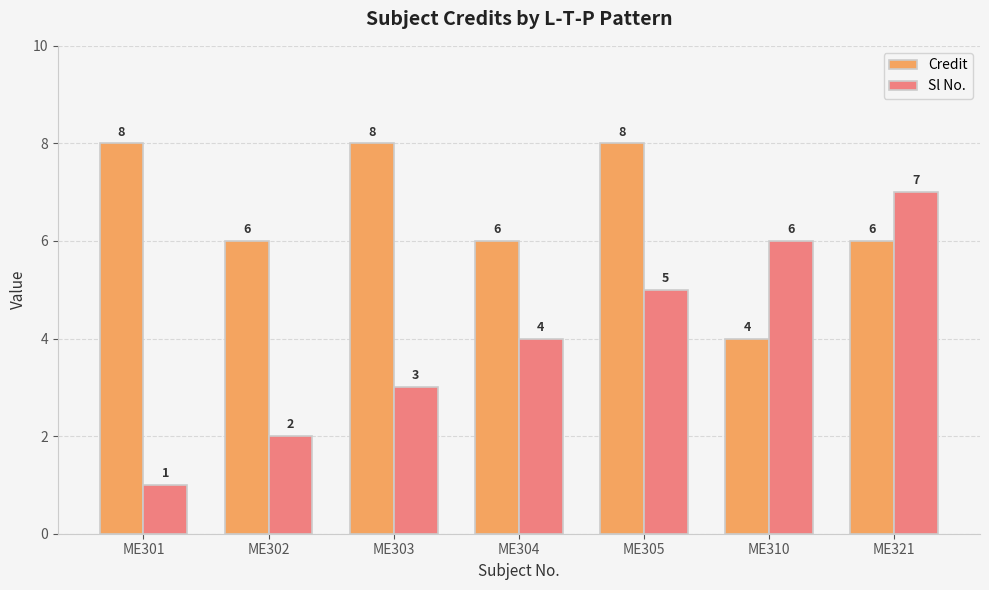

Reading right to left, transcribe all the data shown in this chart.

Credit: ME321=6	ME310=4	ME305=8	ME304=6	ME303=8	ME302=6	ME301=8
Sl No.: ME321=7	ME310=6	ME305=5	ME304=4	ME303=3	ME302=2	ME301=1